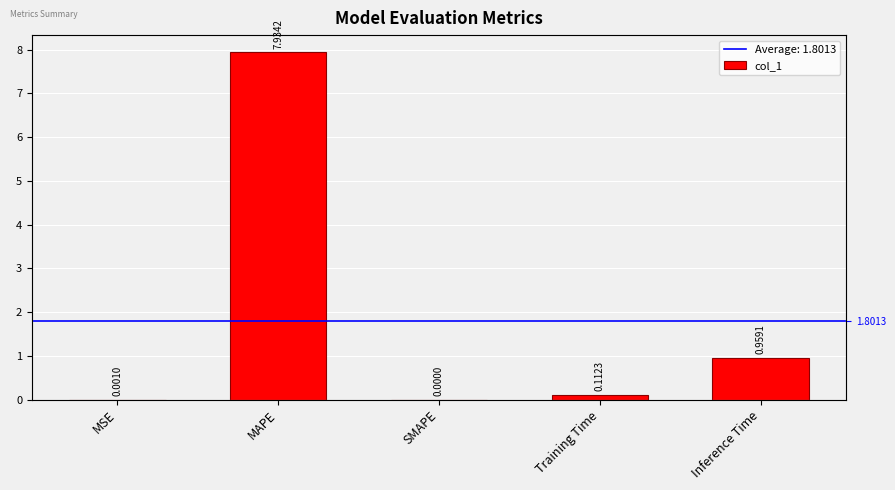

What is the average value?

1.8